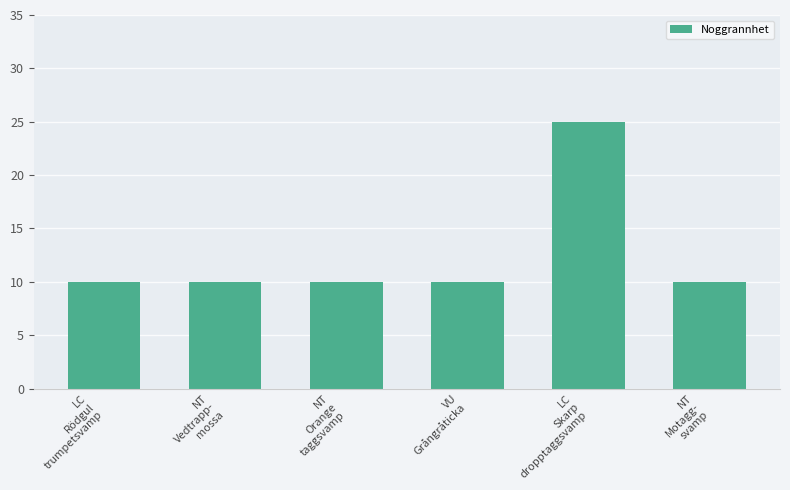

What is the minimum value shown in the chart?

10